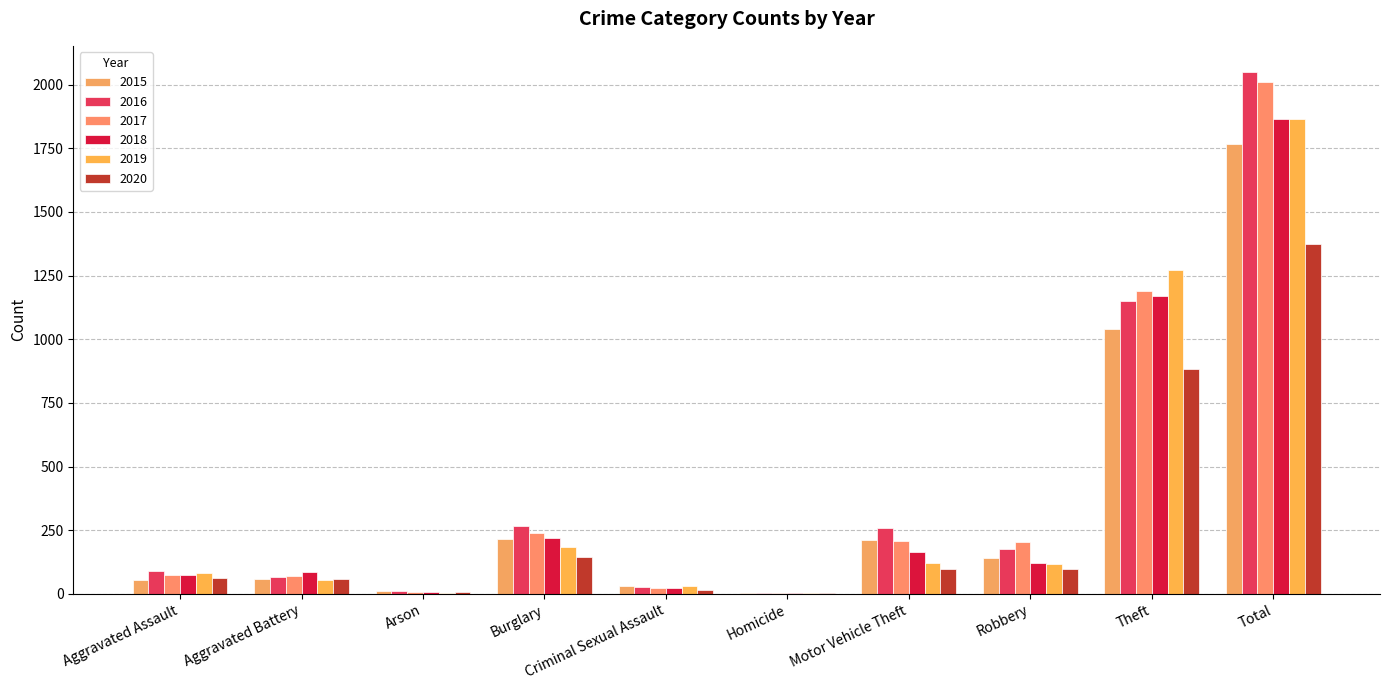

Where is 2015 nearest to the value 886?

Theft